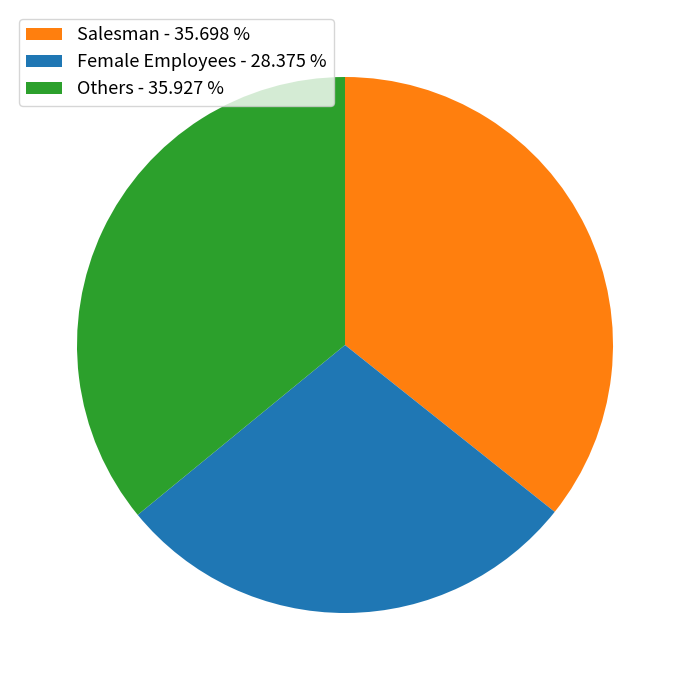

Approximately how many times larger is the value at Salesman - 35.698 % compared to Female Employees - 28.375 %?

1.3